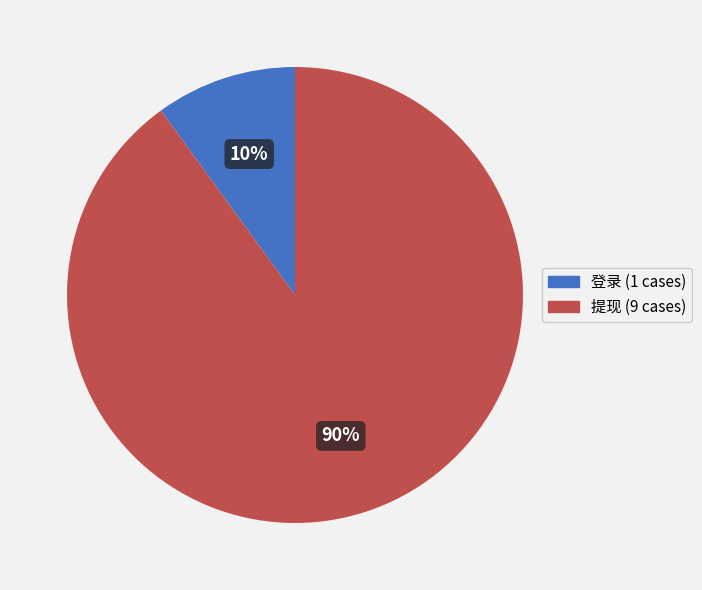

Which slice represents more than half of the pie?

提现